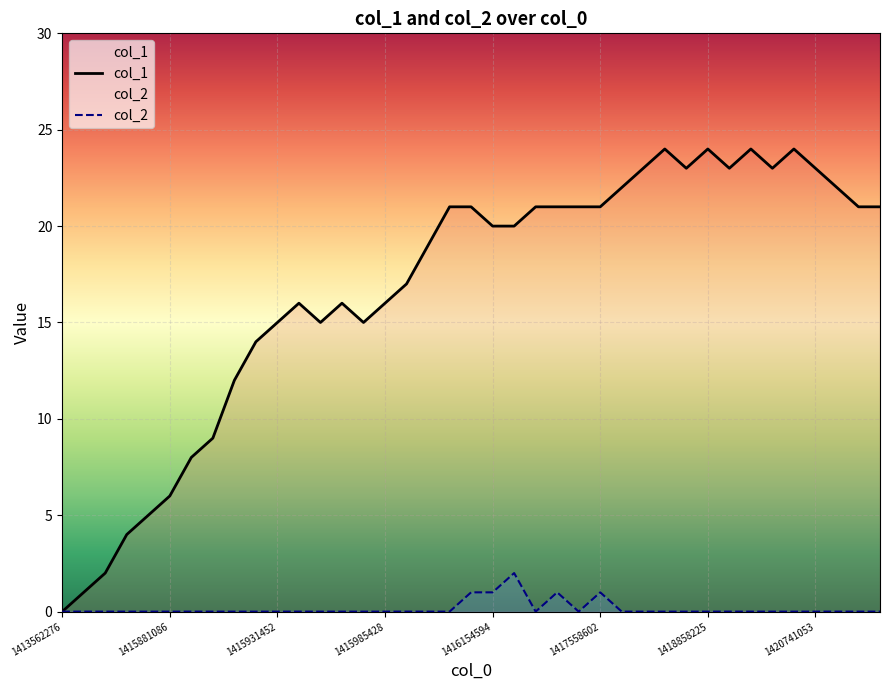

List the series in order of their peak value, lowest first.

col_2, col_1